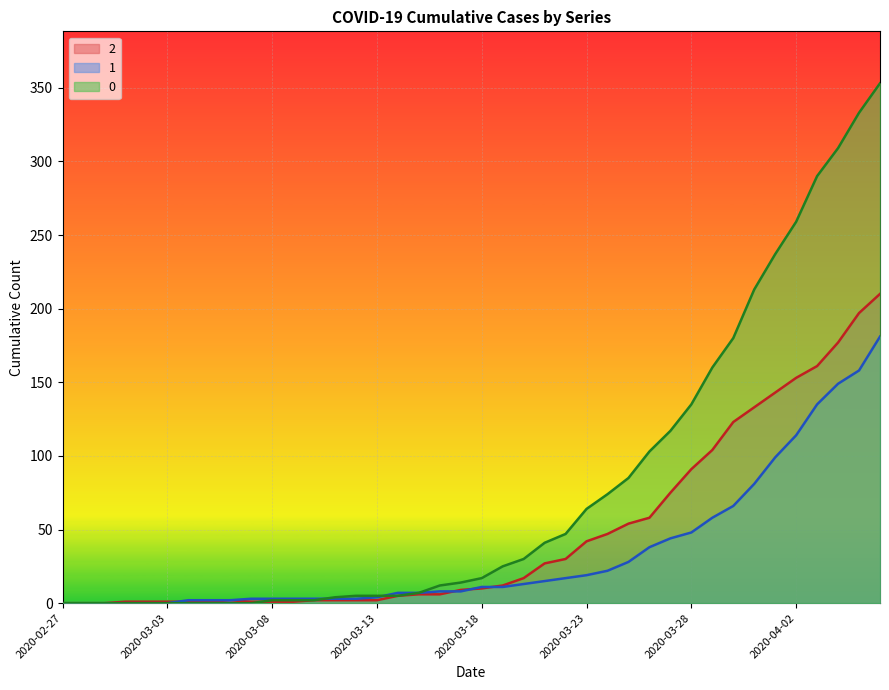

How many data points does each series have?

40